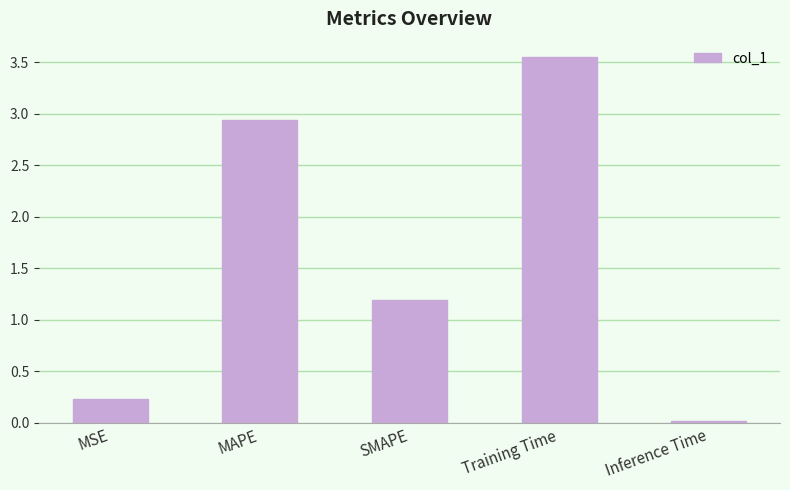

List the labels in order of value, largest first.

Training Time, MAPE, SMAPE, MSE, Inference Time